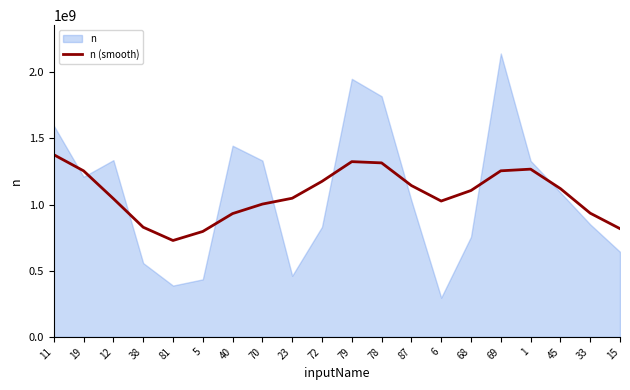

The value of n (smooth) at 78 is 1914580131. True or false?

False